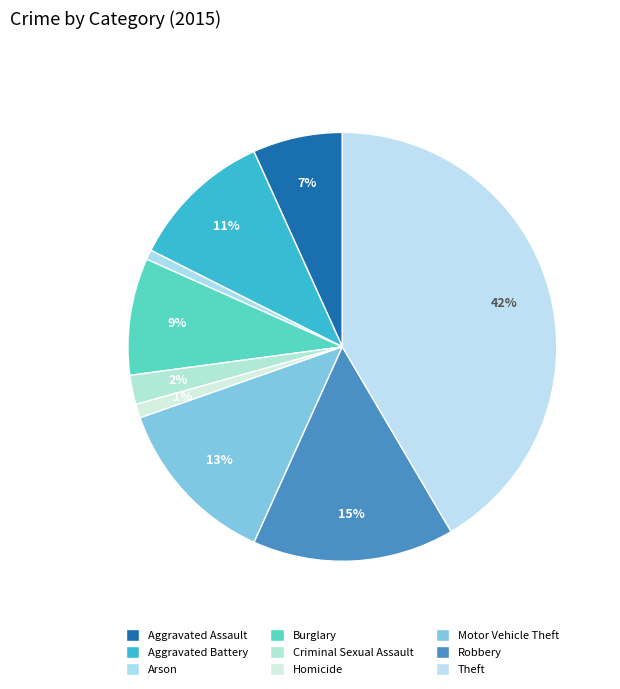

Count the number of slices in the pie.

9